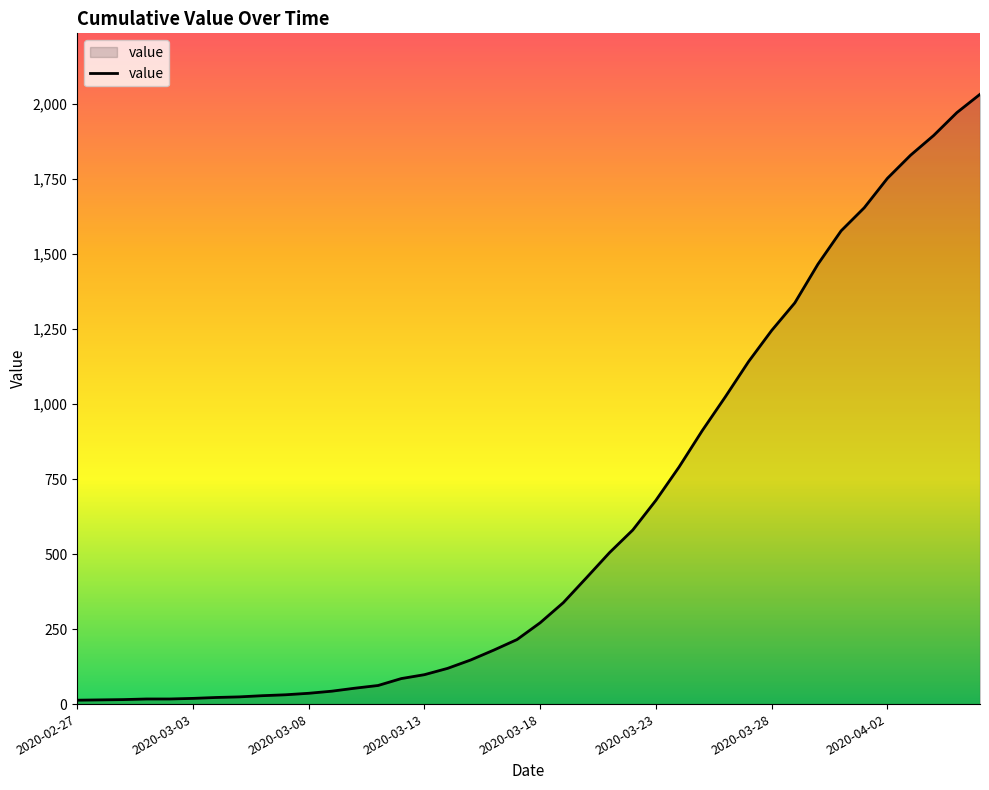

What is the greatest value displayed?

2032